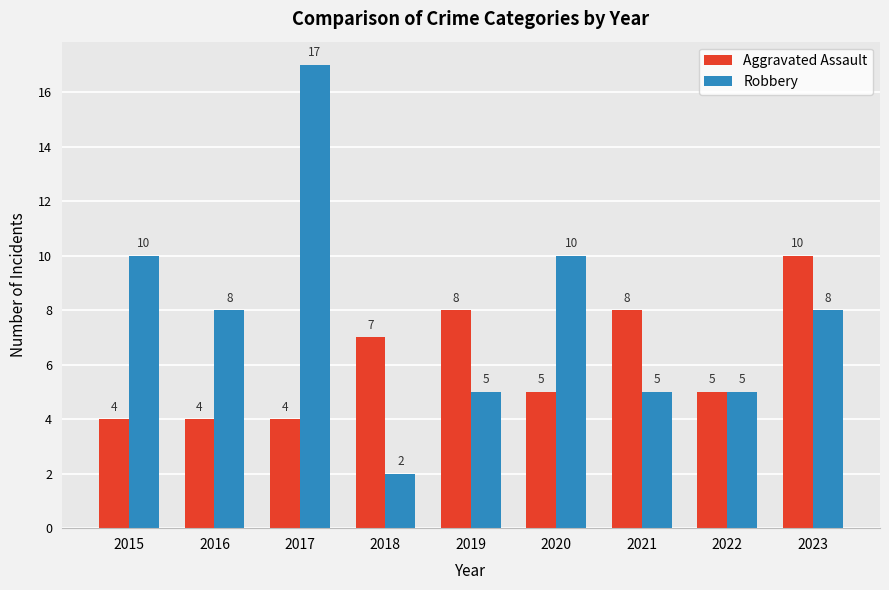

What is the average value of the Aggravated Assault series?

6